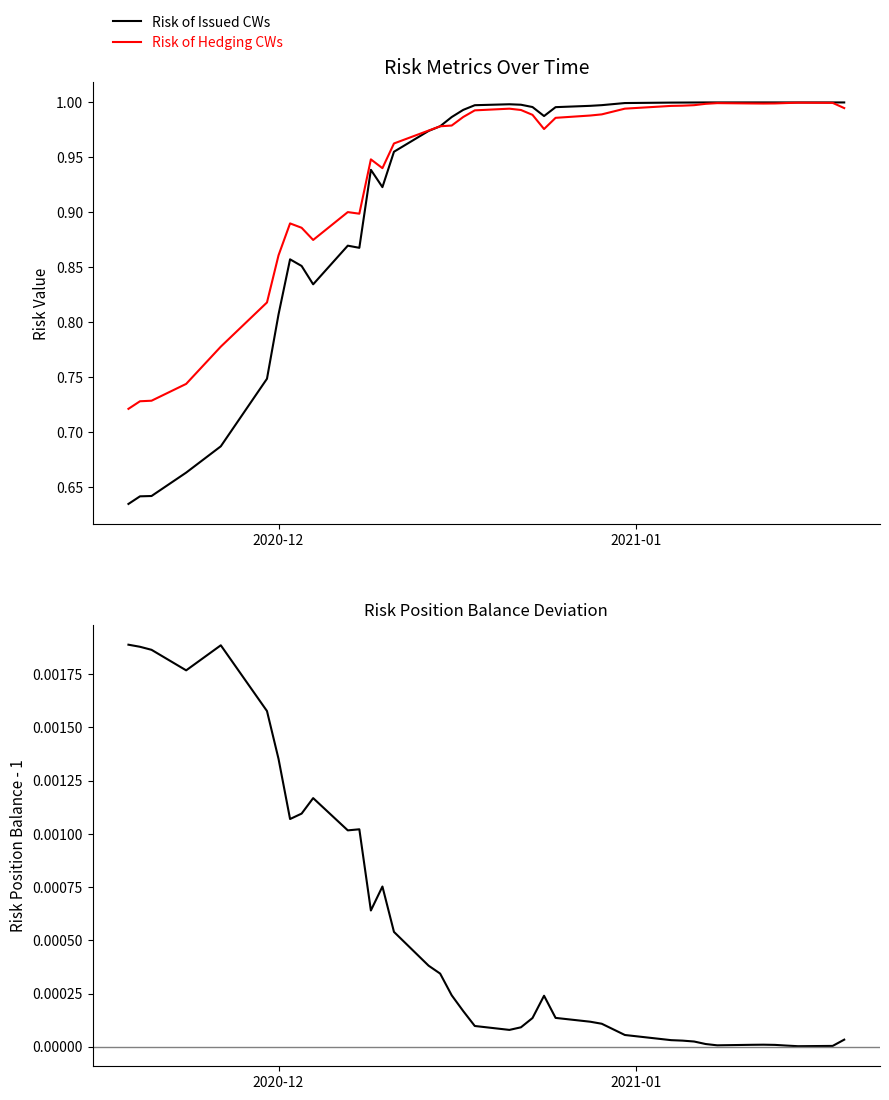

How many interior local peaks does the Risk of Hedging CWs series have?

6